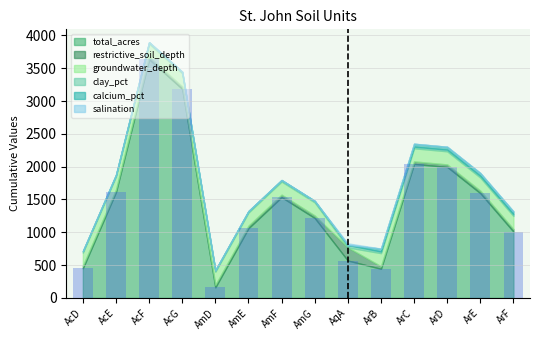

The value at AmE is 1061.8. True or false?

True